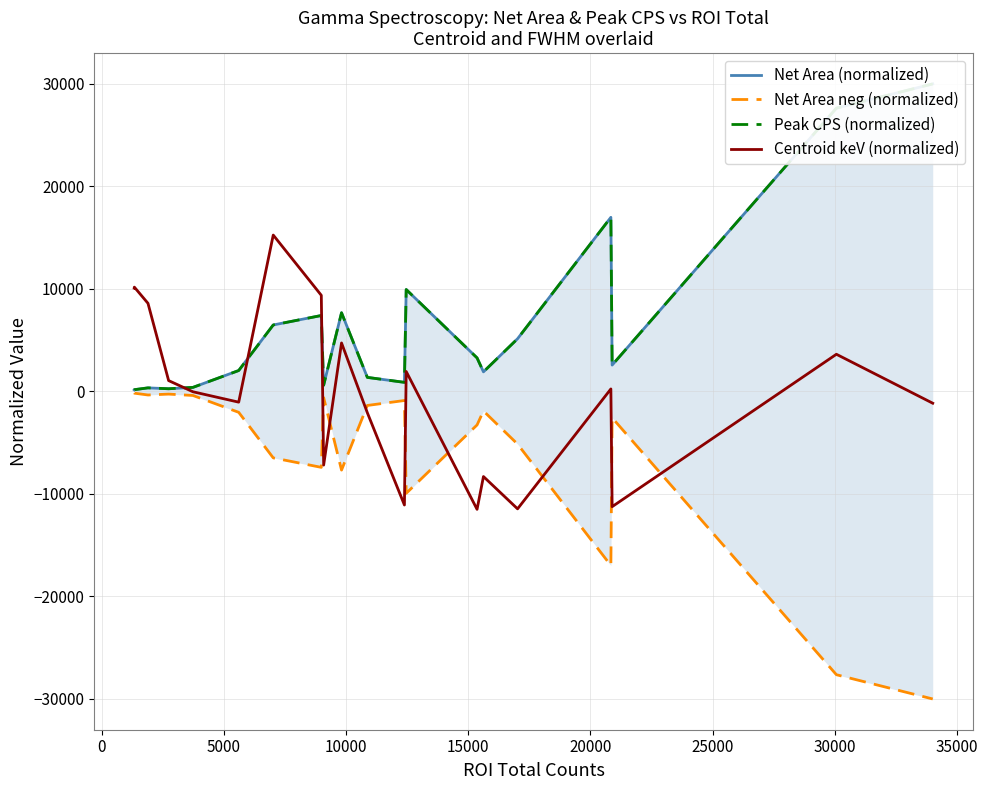

Reading left to right, list all the values displayed in this chart.

Net Area (normalized): 153.6	170.9	346.7	260.7	394.8	2038.1	6482.7	7405.9	606.4	7672.9	1369.1	885.5	9939.5	3270.1	1908.9	5137.8	16982.9	2568.9	27633.7	30000.0
Net Area neg (normalized): -153.6	-170.9	-346.7	-260.7	-394.8	-2038.1	-6482.7	-7405.9	-606.4	-7672.9	-1369.1	-885.5	-9939.5	-3270.1	-1908.9	-5137.8	-16982.9	-2568.9	-27633.7	-30000.0
Peak CPS (normalized): 153.5	170.9	346.7	260.6	394.8	2038.1	6483.8	7405.4	606.4	7672.8	1369.2	885.4	9939.7	3270.3	1908.9	5138.5	16983.0	2568.8	27634.4	30000.0
Centroid keV (normalized): 10081.4	10174.6	8594.1	1056.6	-33.5	-1047.2	15253.3	9375.9	-7187.9	4729.1	-2081.7	-11079.3	1945.6	-11500.5	-8303.2	-11453.7	242.0	-11242.0	3625.6	-1149.2